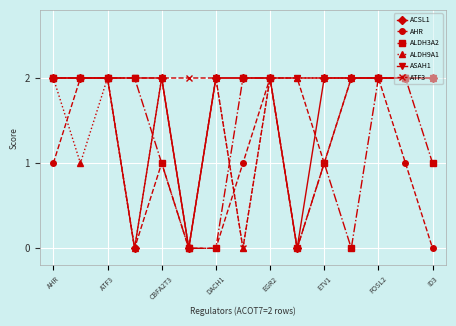

What is the difference between the maximum and minimum values in the ATF3 series?

2